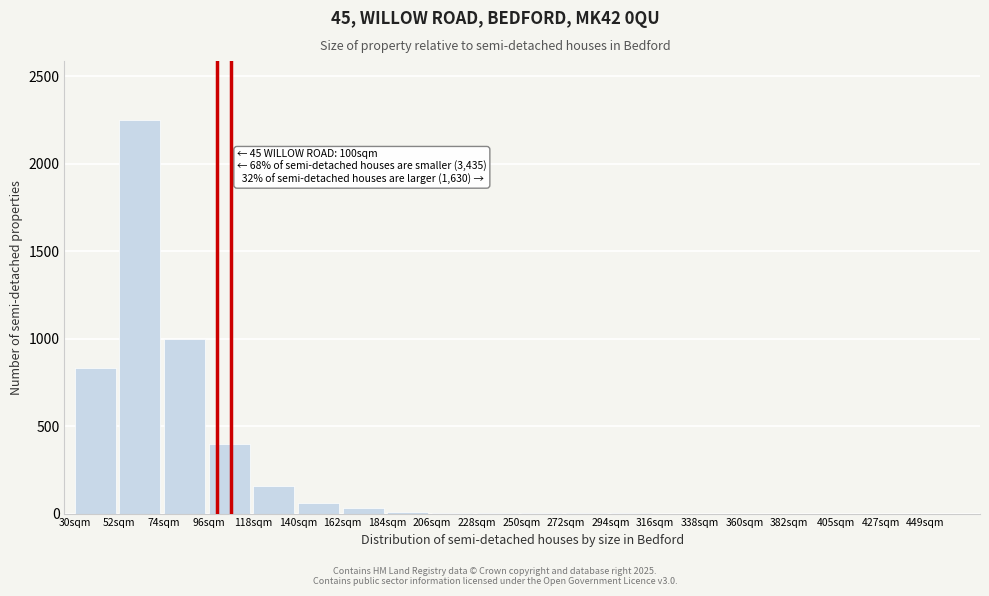

True or false: the data shows 1002 at 338sqm.

False